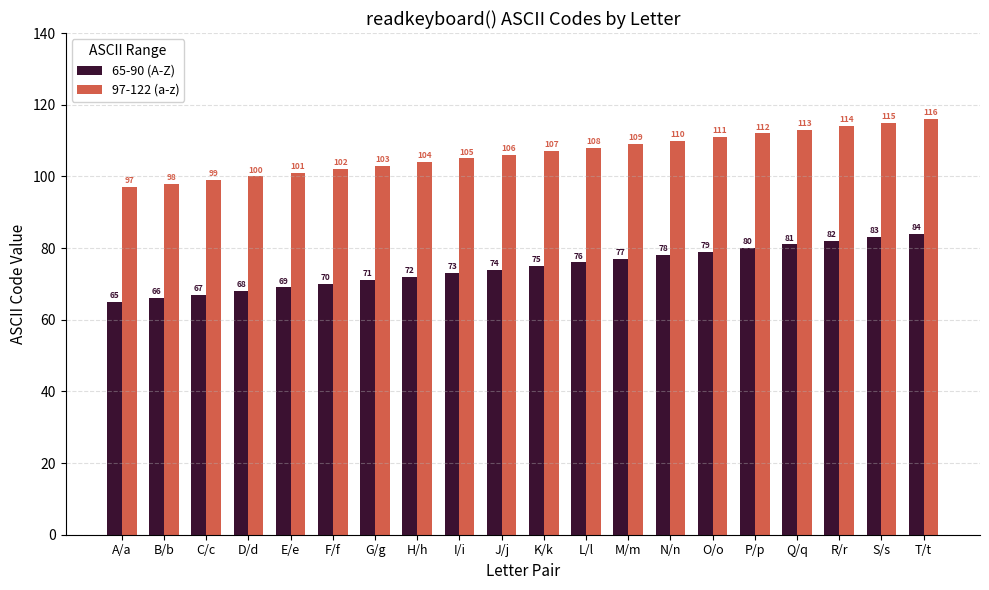

What is the sum of all 97-122 (a-z) values?

2130